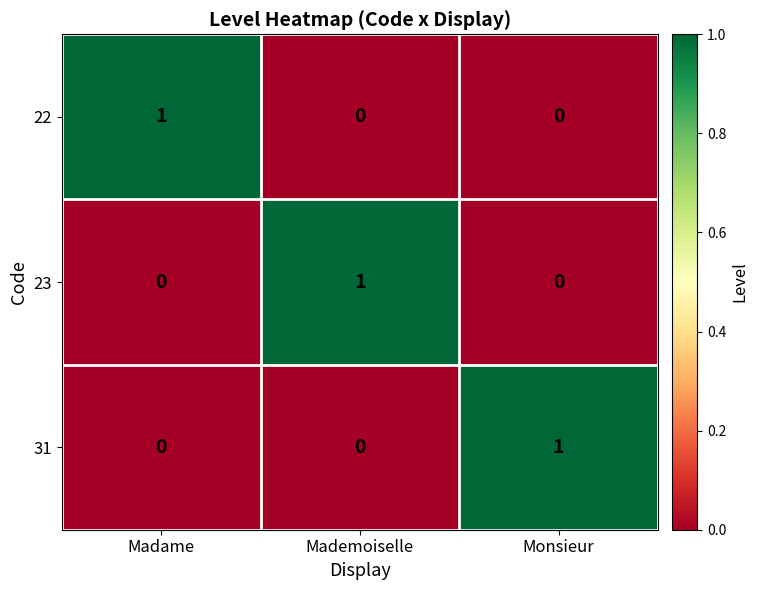

Count the 31 values in the range 0 to 1.

3